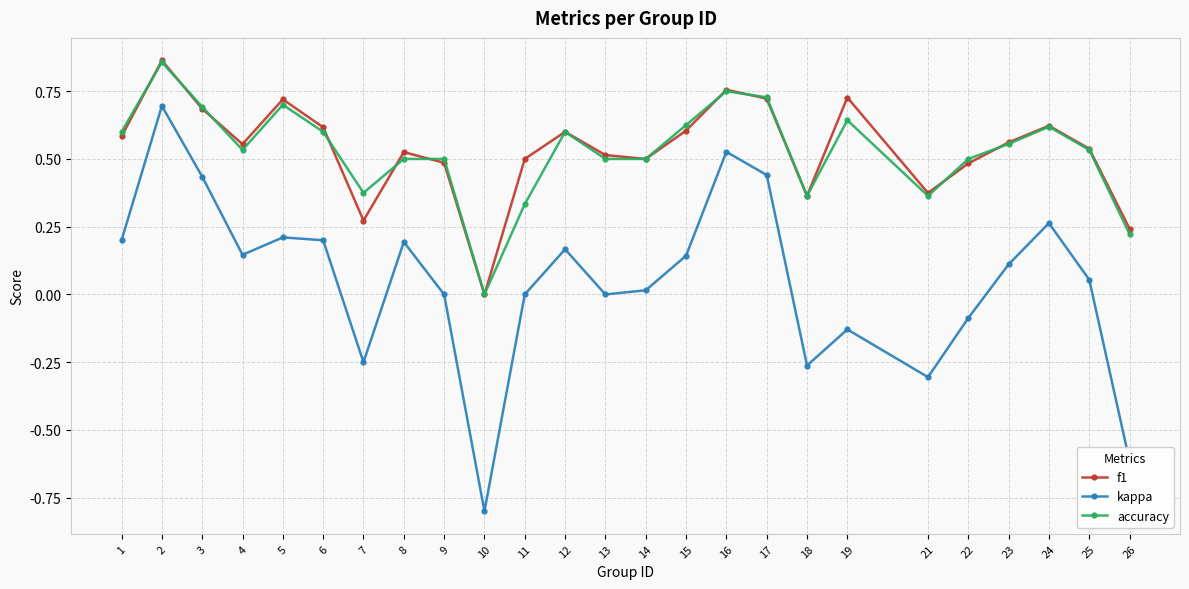

At which label is accuracy closest to 0?

10